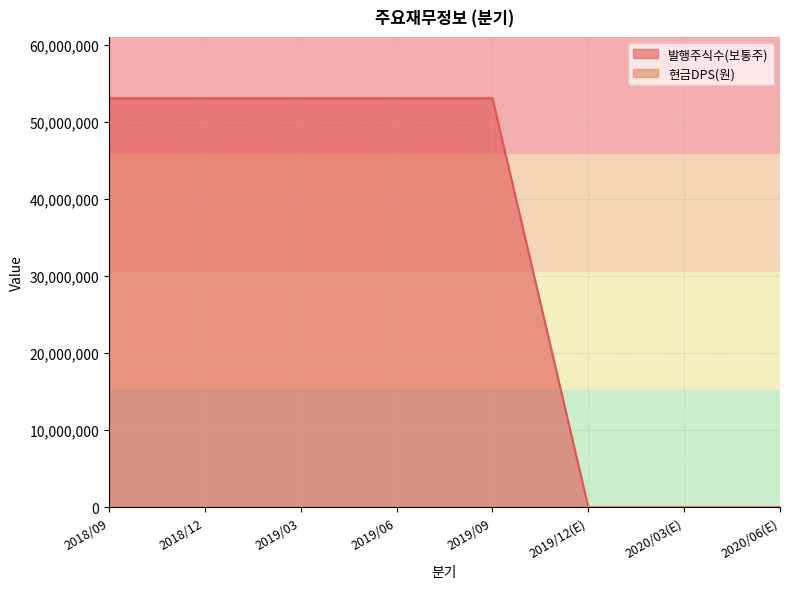

Which category has the highest value across all series?

2018/09